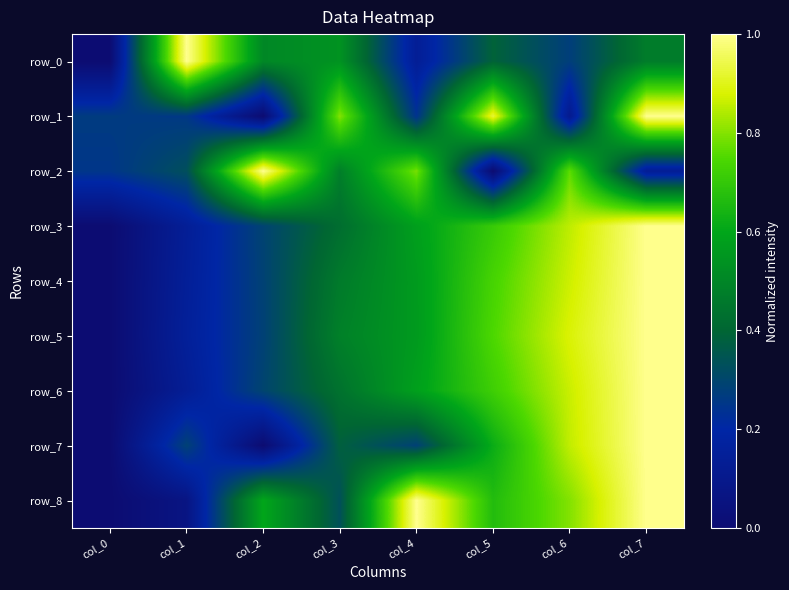

Rank the series by their maximum value, from lowest to highest.

row_0, row_1, row_2, row_3, row_4, row_5, row_6, row_7, row_8